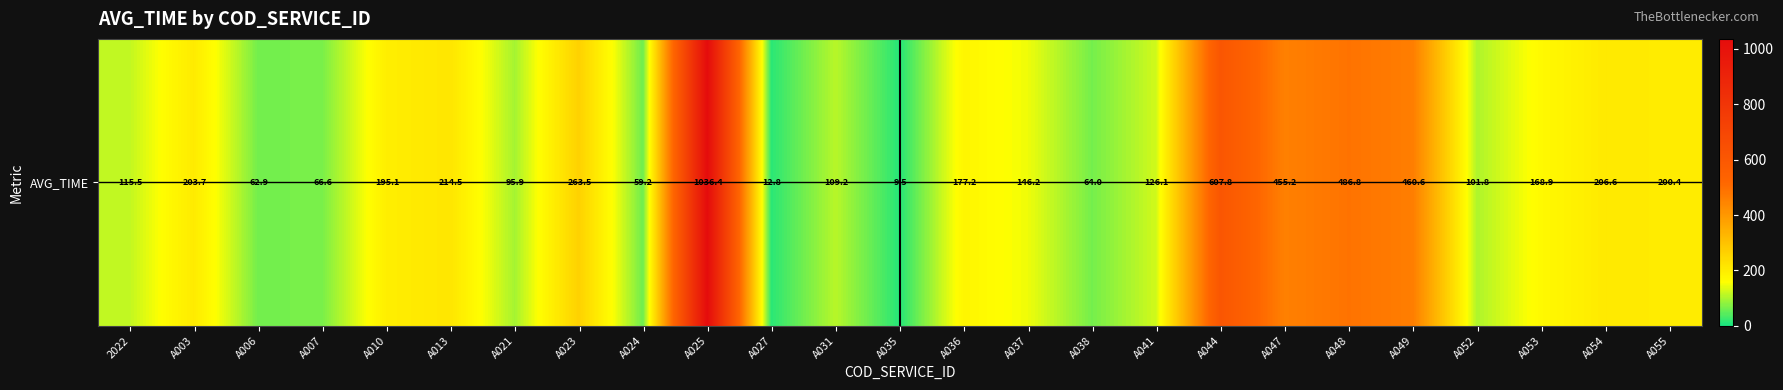

What is the sum of the values at A048 and A053?

655.7